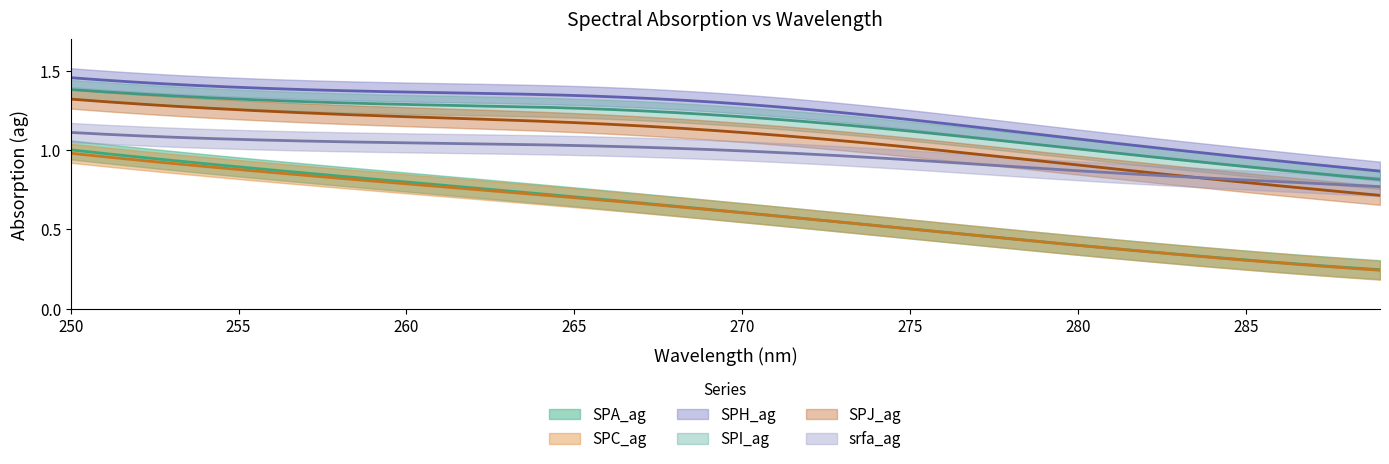

How many lines are shown in the chart?

6